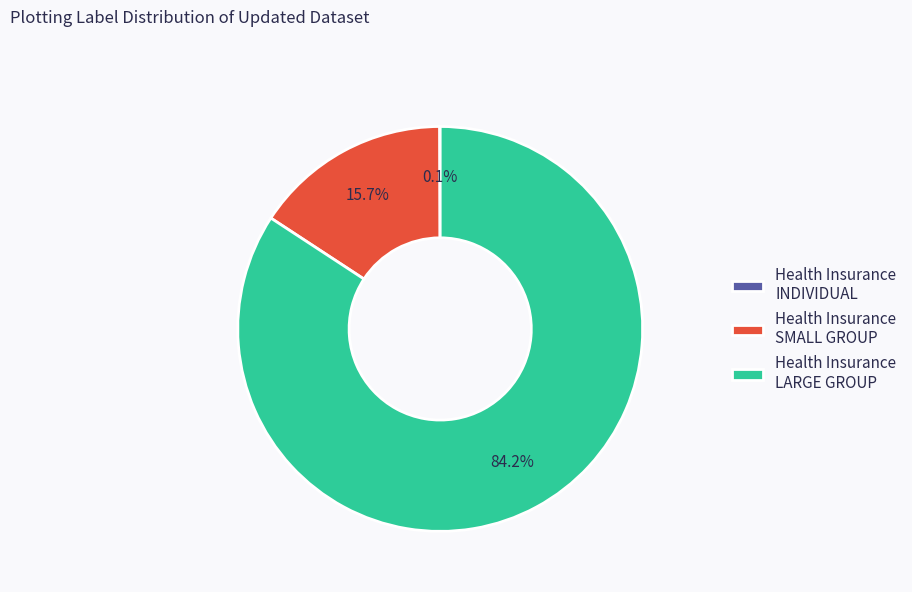

What portion of the pie excludes Health Insurance SMALL GROUP?

84.3%